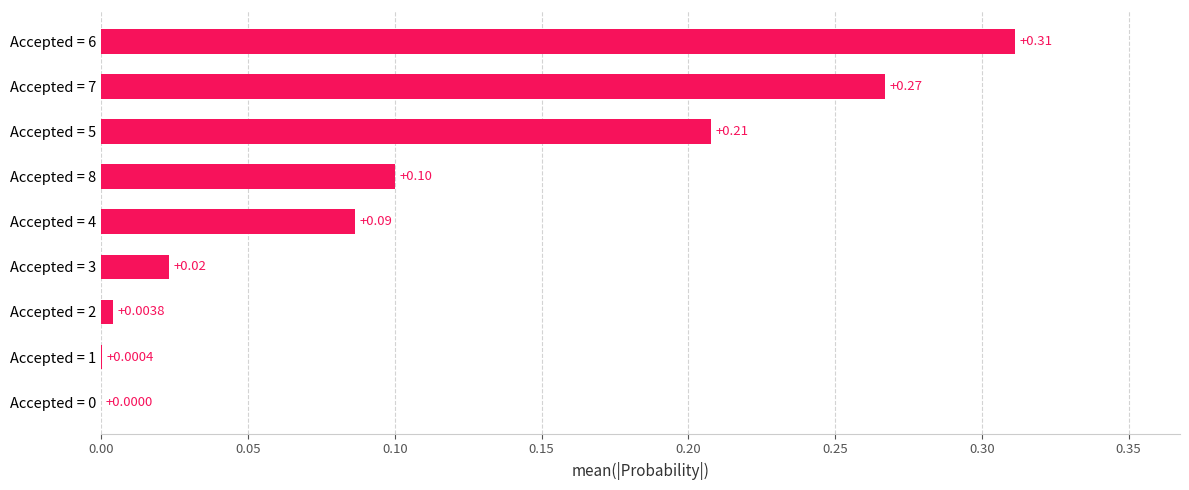

What is the change in value from Accepted = 1 to Accepted = 6?

+0.3